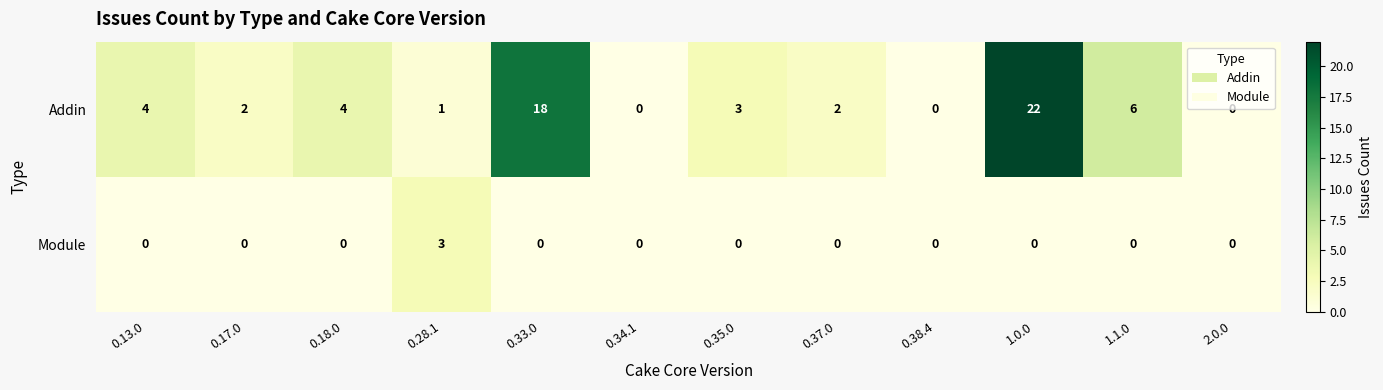

True or false: Module has a value of 0 at 0.18.0.

True